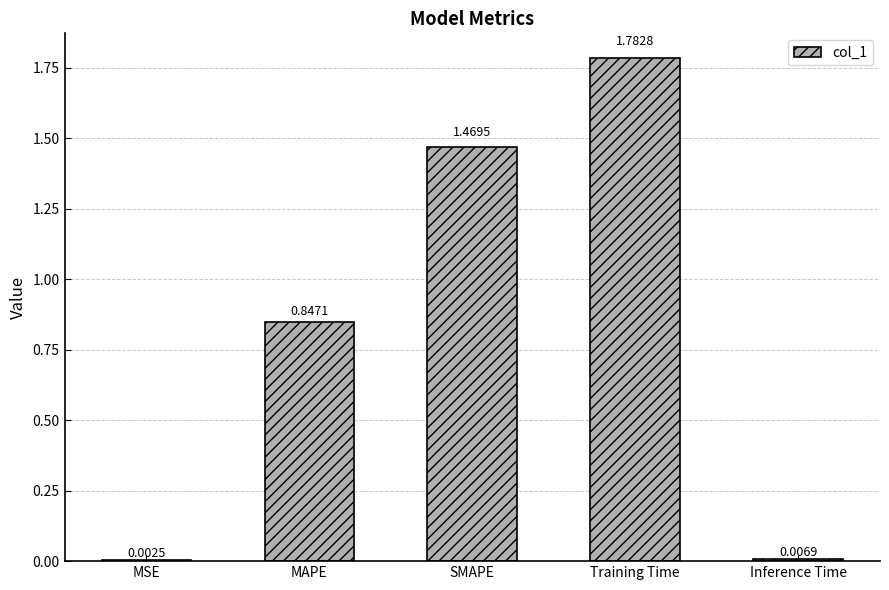

Between MAPE and Training Time, which is larger?

Training Time